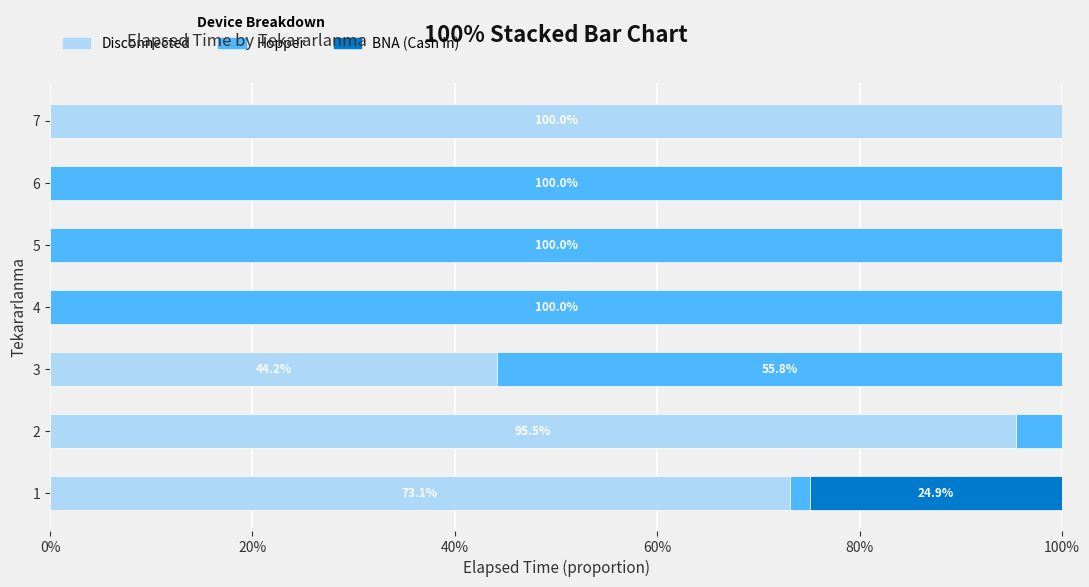

What is the maximum value for Disconnected?

100.0